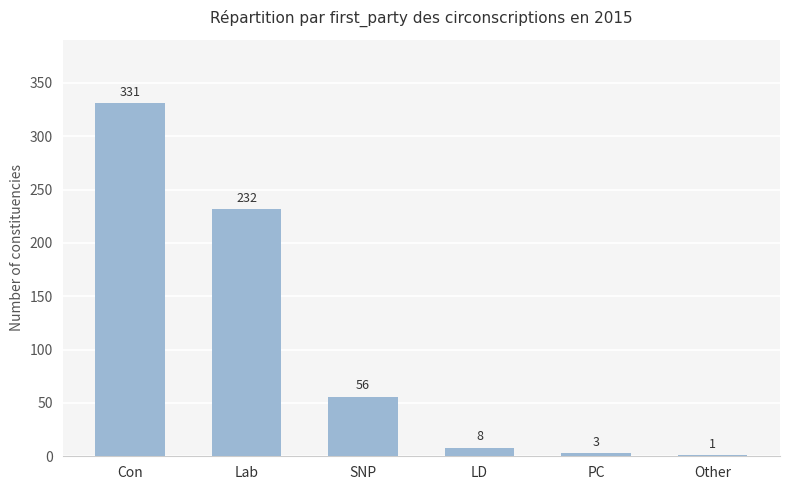

What is the greatest value displayed?

331